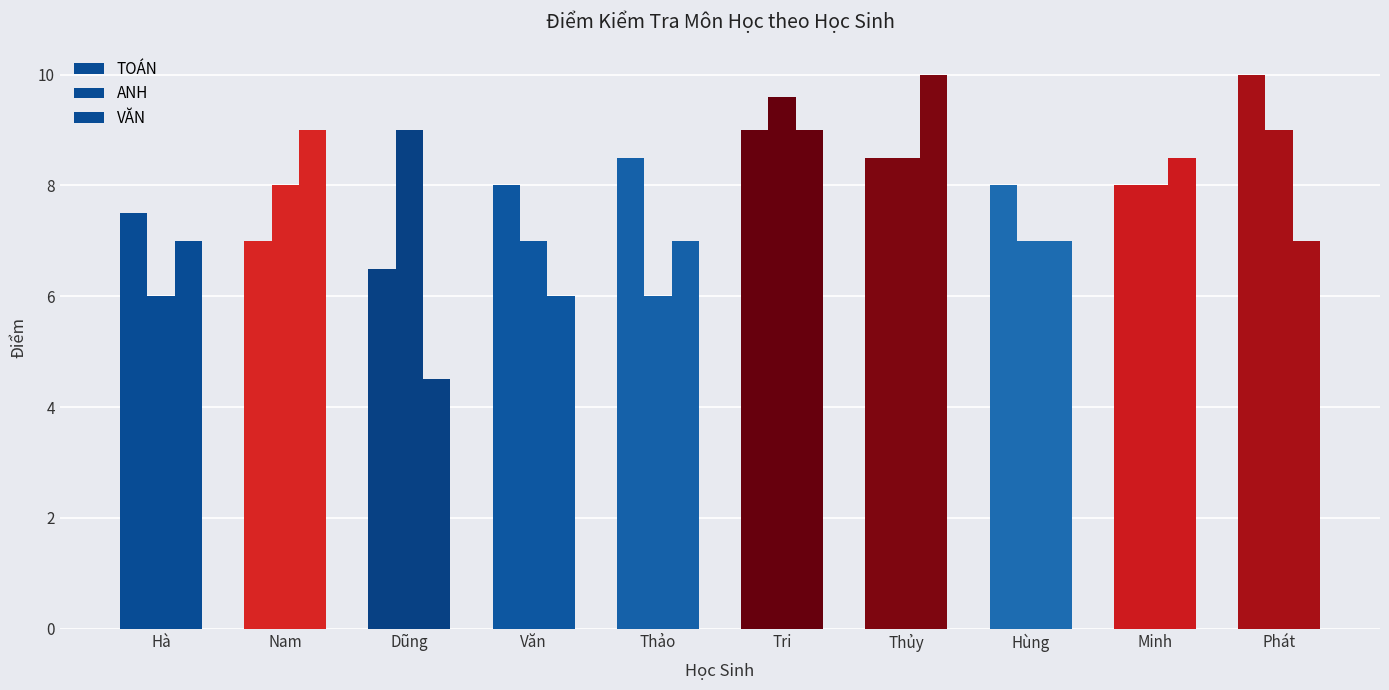

What is the value of the VĂN bar at the 2nd from the left?

9.0